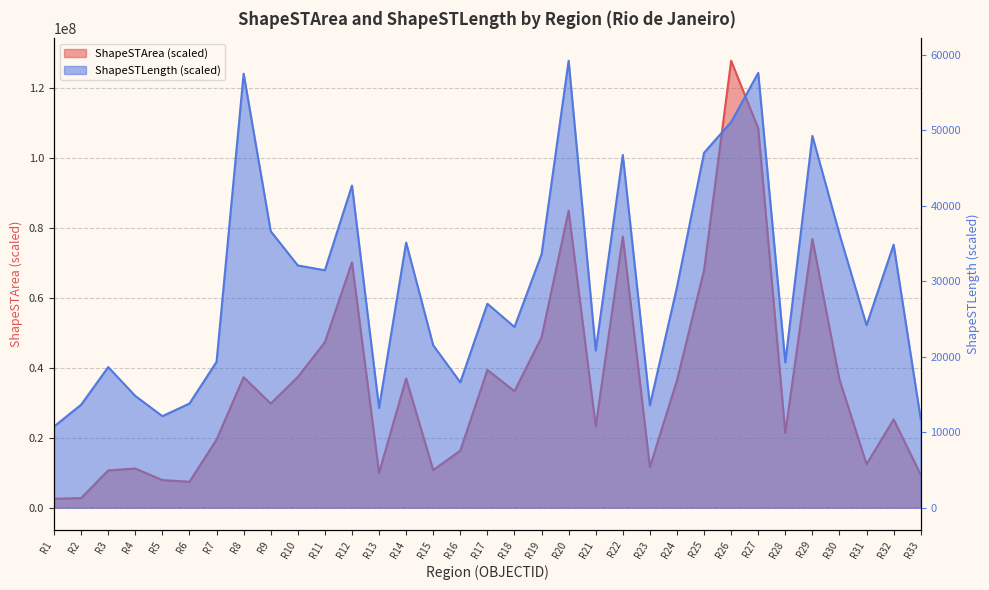

Which series has the largest range (max minus min)?

ShapeSTArea (scaled)